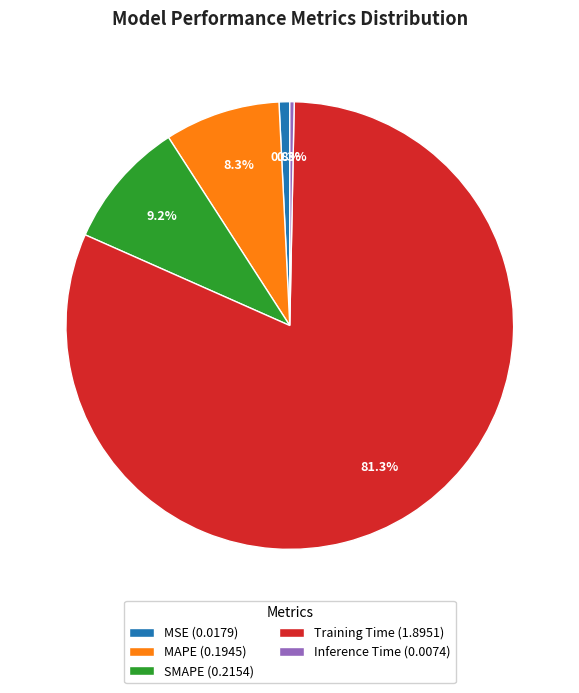

What percentage is the SMAPE slice, to the nearest percent?

9%